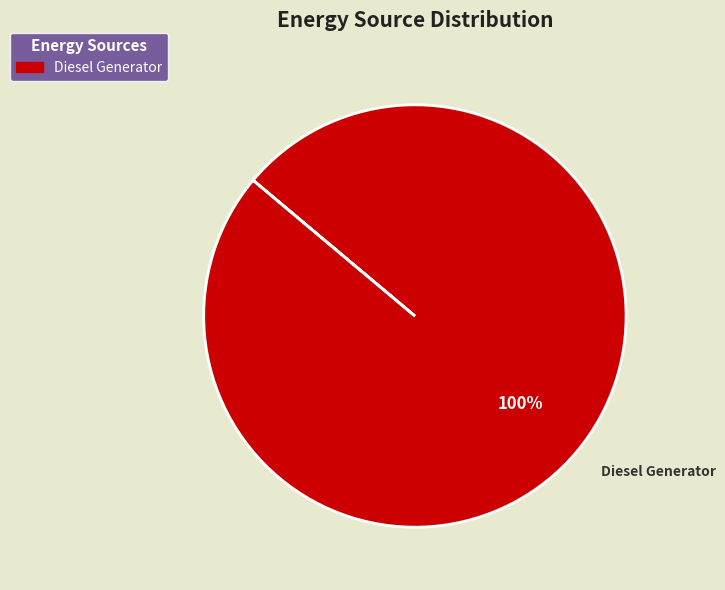

Is there a majority slice in this chart?

Yes